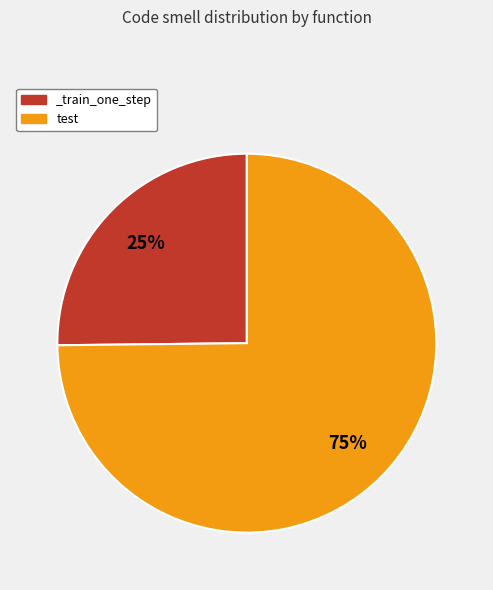

Is the sum of _train_one_step and test greater than half?

Yes